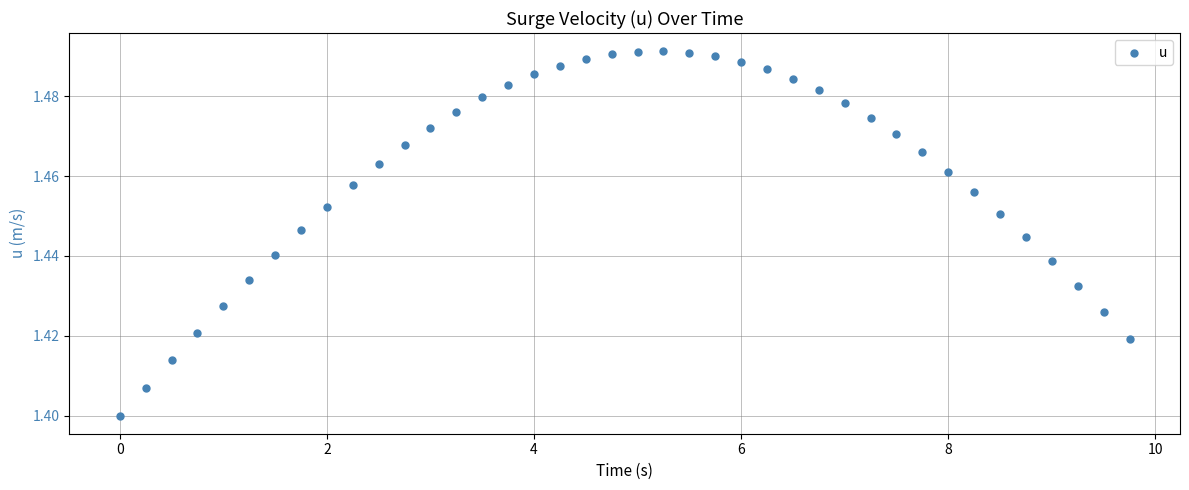

What is the range of X values (max minus min)?

9.8